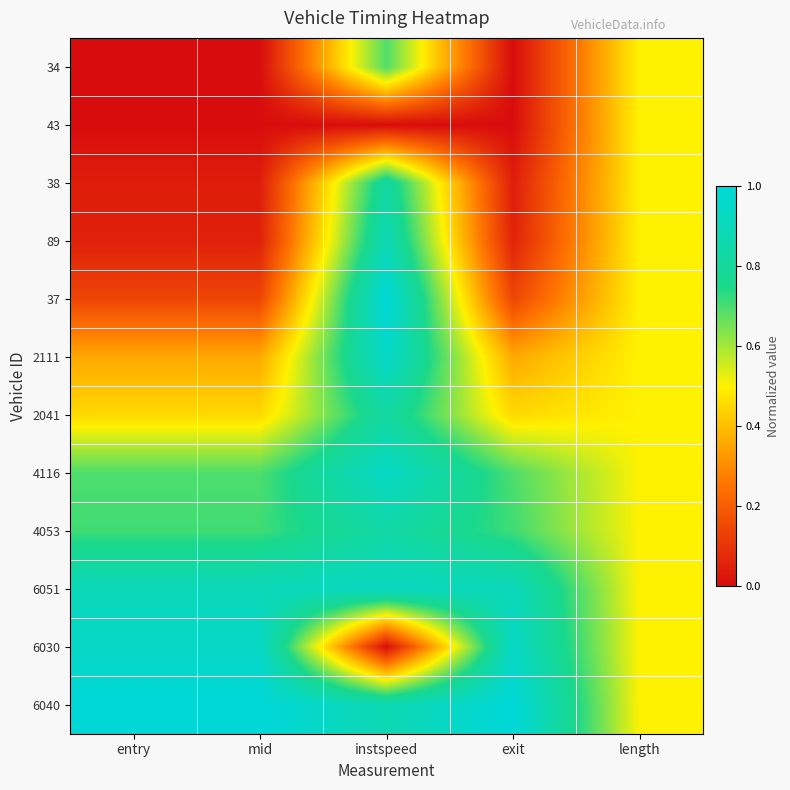

Reading right to left, extract all data points from this chart.

34: length=0.5	exit=0.0	instspeed=0.7	mid=0.0	entry=0.0
43: length=0.5	exit=0.0	instspeed=0.0	mid=0.0	entry=0.0
38: length=0.5	exit=0.0	instspeed=0.8	mid=0.0	entry=0.0
89: length=0.5	exit=0.1	instspeed=0.9	mid=0.1	entry=0.1
37: length=0.5	exit=0.1	instspeed=1.0	mid=0.1	entry=0.1
2111: length=0.5	exit=0.4	instspeed=0.9	mid=0.4	entry=0.4
2041: length=0.5	exit=0.5	instspeed=0.8	mid=0.5	entry=0.5
4116: length=0.5	exit=0.7	instspeed=0.9	mid=0.7	entry=0.7
4053: length=0.5	exit=0.7	instspeed=0.8	mid=0.7	entry=0.7
6051: length=0.5	exit=0.9	instspeed=0.9	mid=0.9	entry=0.9
6030: length=0.5	exit=0.9	instspeed=0.0	mid=0.9	entry=0.9
6040: length=0.5	exit=1.0	instspeed=0.9	mid=1.0	entry=1.0